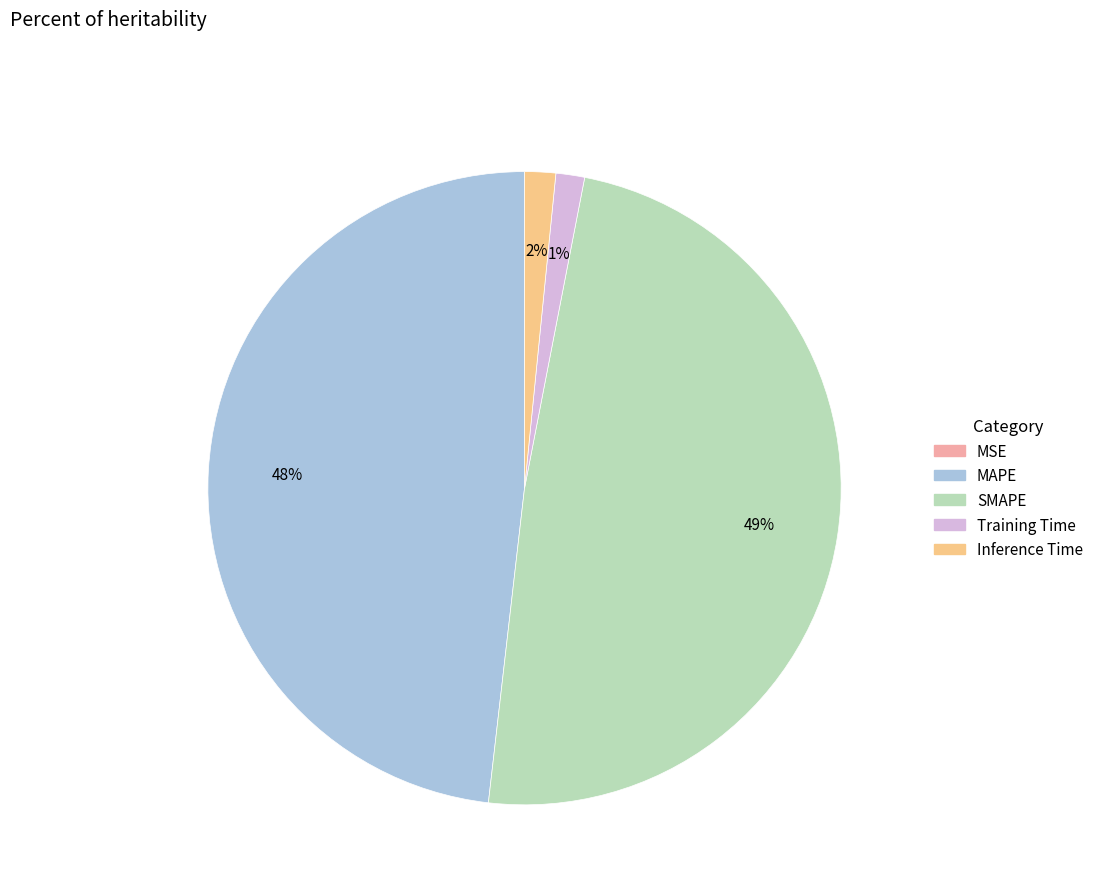

Combined, do Training Time and Inference Time account for over 50%?

No